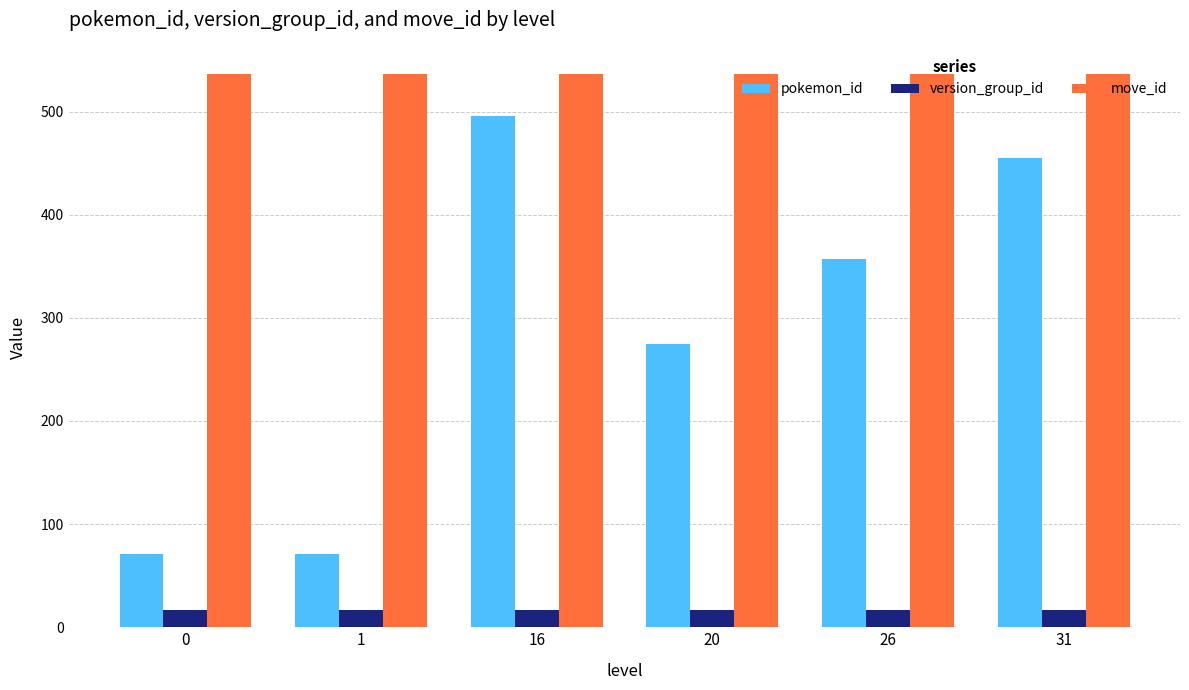

What is the difference between the highest and lowest values at 0?

519